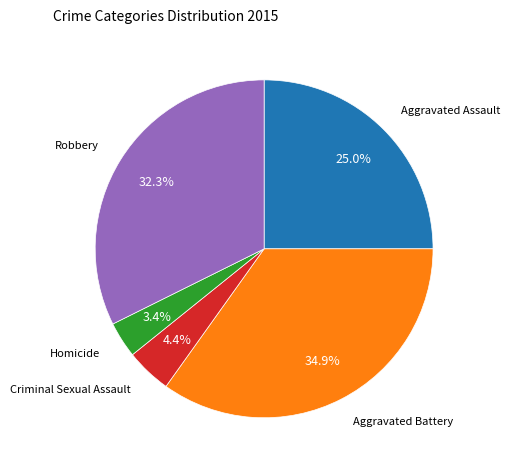

How many segments does this pie chart have?

5